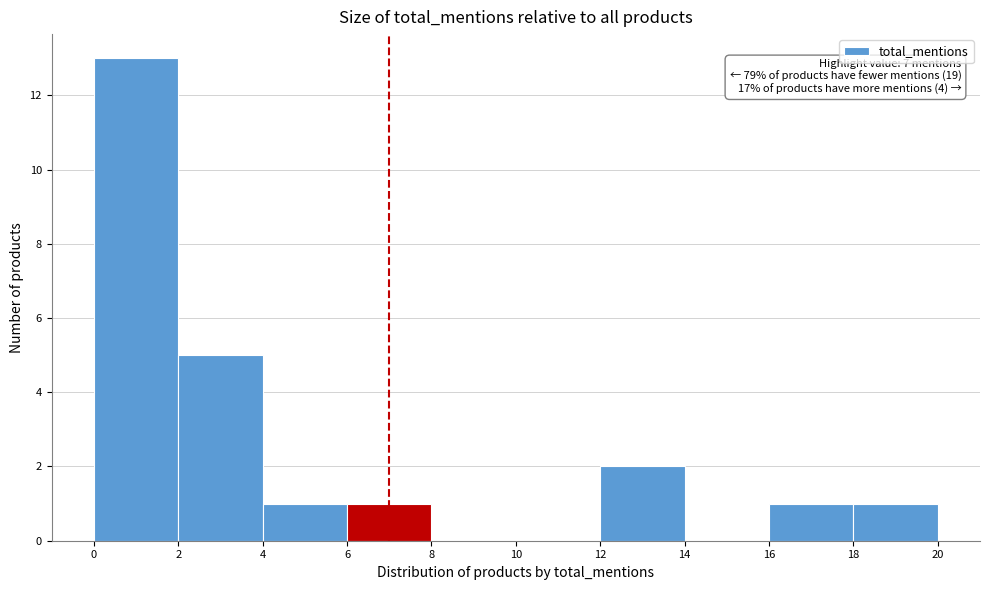

Which range on the x-axis has the tallest bar?

0 to 2